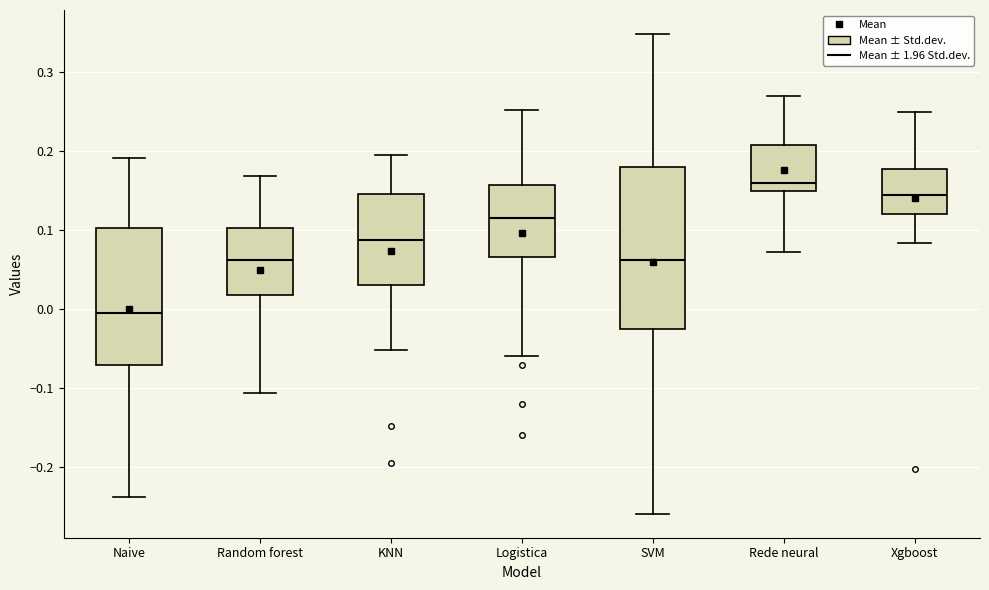

Reading left to right, transcribe this box plot: for each box, give where its median line is, the range the box spans, and where its two whiskers end, as read against the y-axis. The values are not printed on the chart, so give them approximately, as read against the axis.

Naive: median 0.00, box -0.07 to 0.10, whiskers -0.24 to 0.19
Random forest: median 0.06, box 0.02 to 0.10, whiskers -0.11 to 0.17
KNN: median 0.09, box 0.03 to 0.15, whiskers -0.05 to 0.19
Logistica: median 0.12, box 0.07 to 0.16, whiskers -0.06 to 0.25
SVM: median 0.06, box -0.03 to 0.18, whiskers -0.26 to 0.35
Rede neural: median 0.16, box 0.15 to 0.21, whiskers 0.07 to 0.27
Xgboost: median 0.15, box 0.12 to 0.18, whiskers 0.08 to 0.25